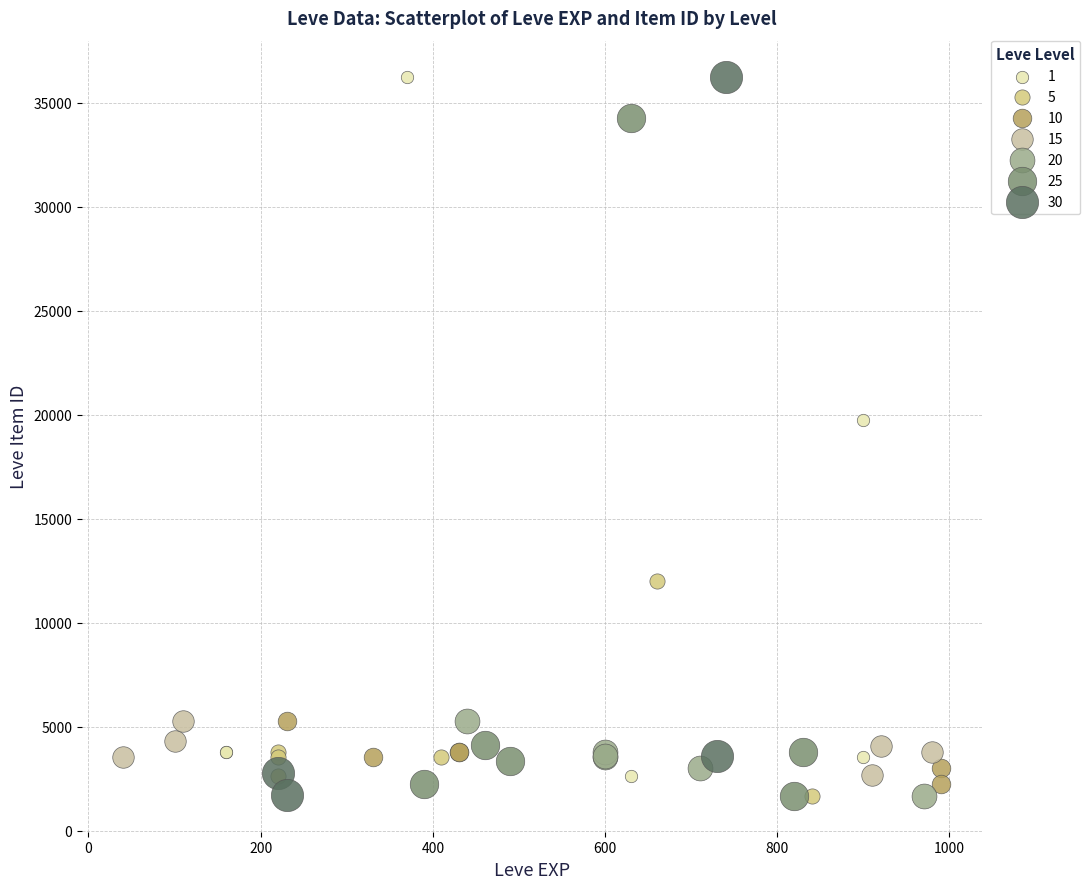

What are all the series names shown in the legend?

1, 5, 10, 15, 20, 25, 30